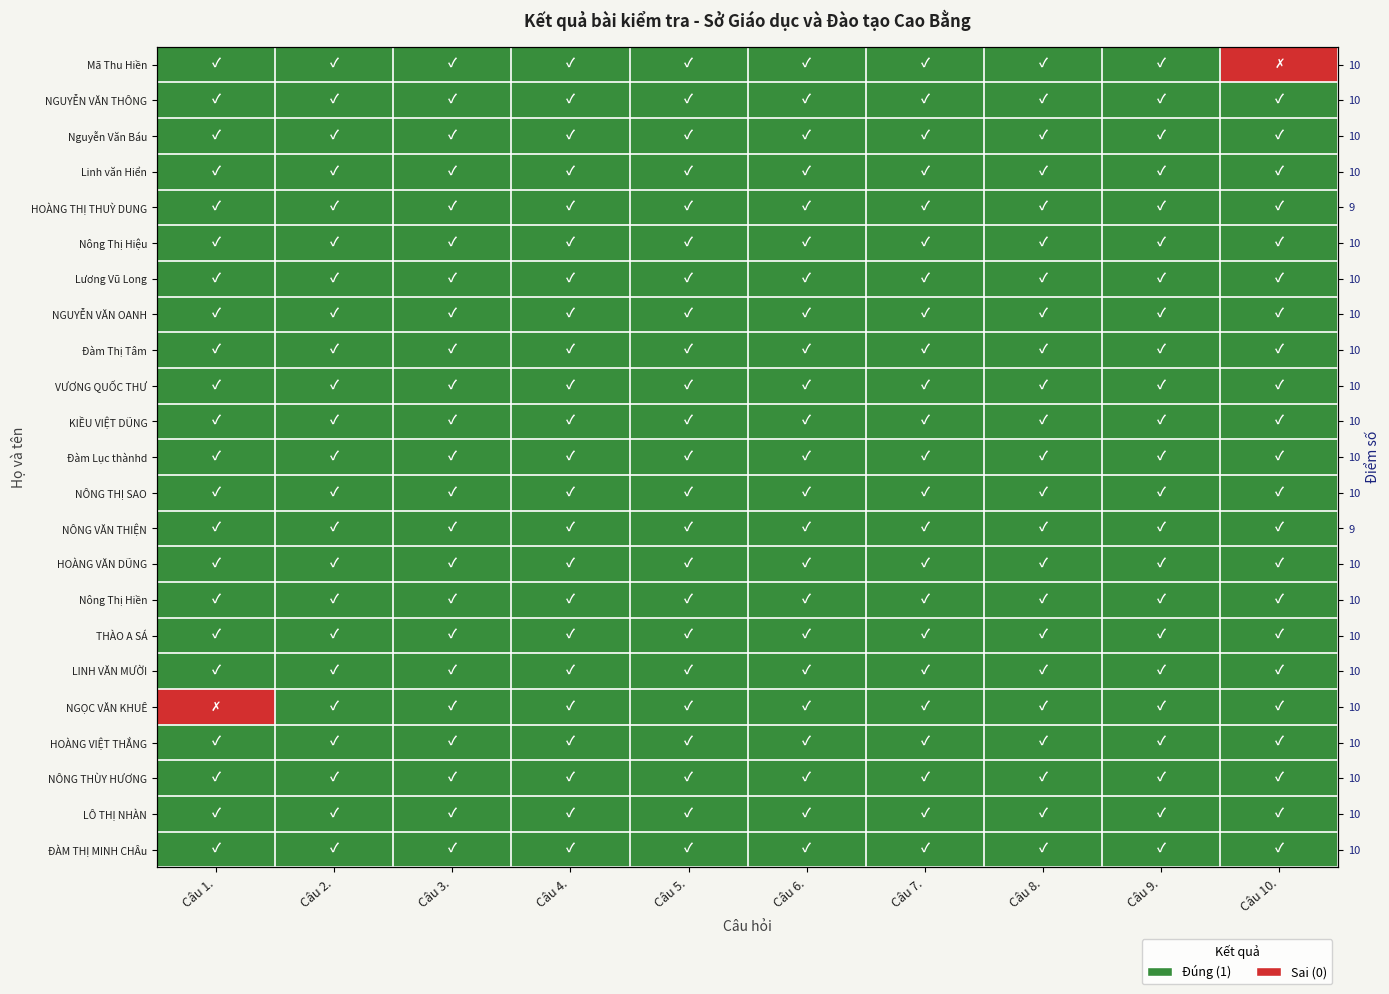

Is the value of ĐÀM THỊ MINH CHÂu at Câu 1. greater than the value of HOÀNG VIỆT THẮNG at Câu 8.?

No